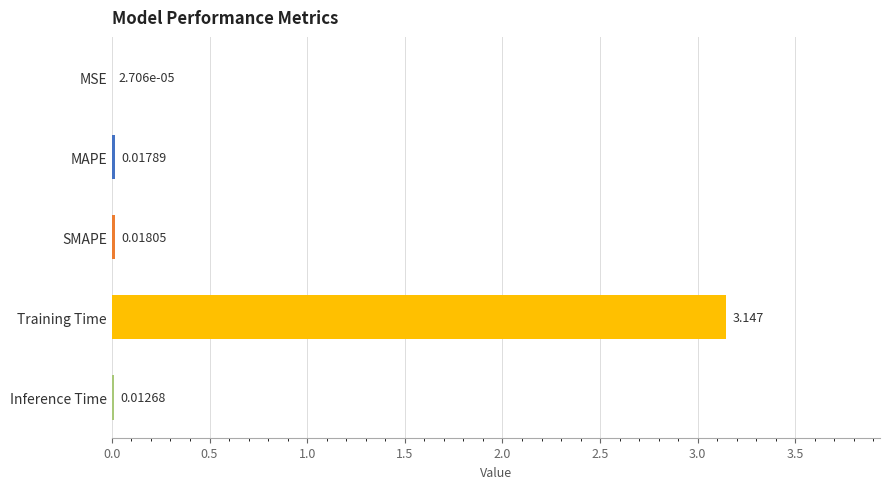

Which category has the highest value across all series?

Training Time